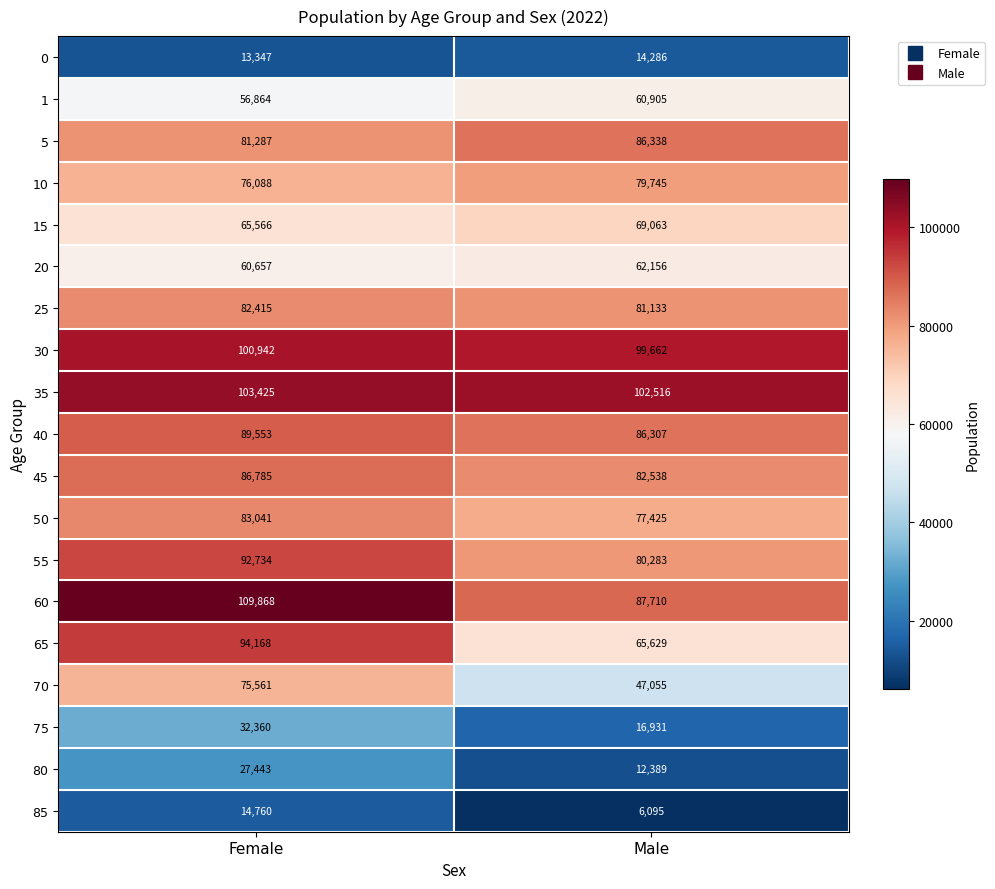

Count the number of categories in the chart.

2